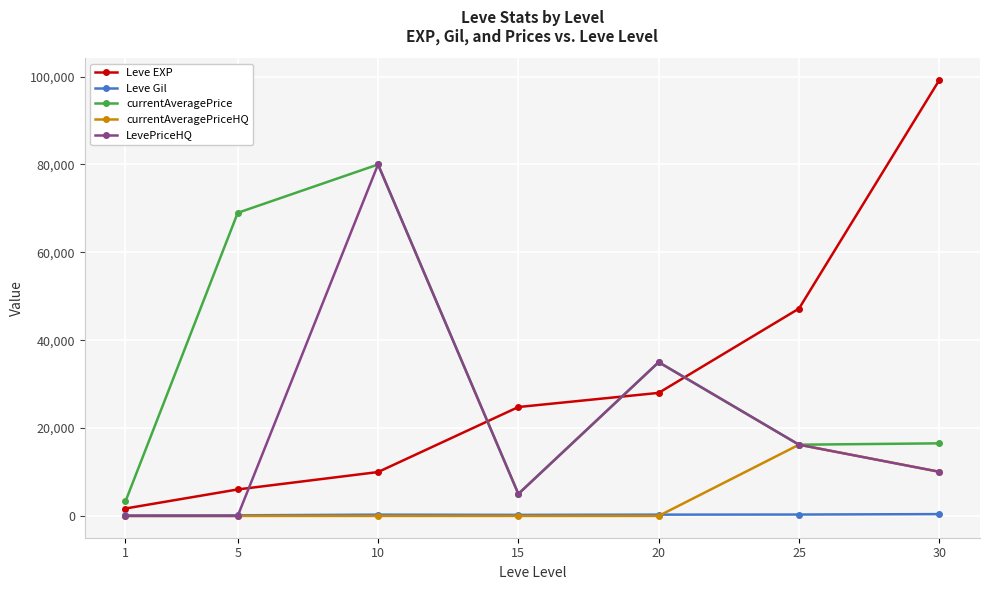

True or false: currentAveragePrice and Leve EXP cross at least once.

True